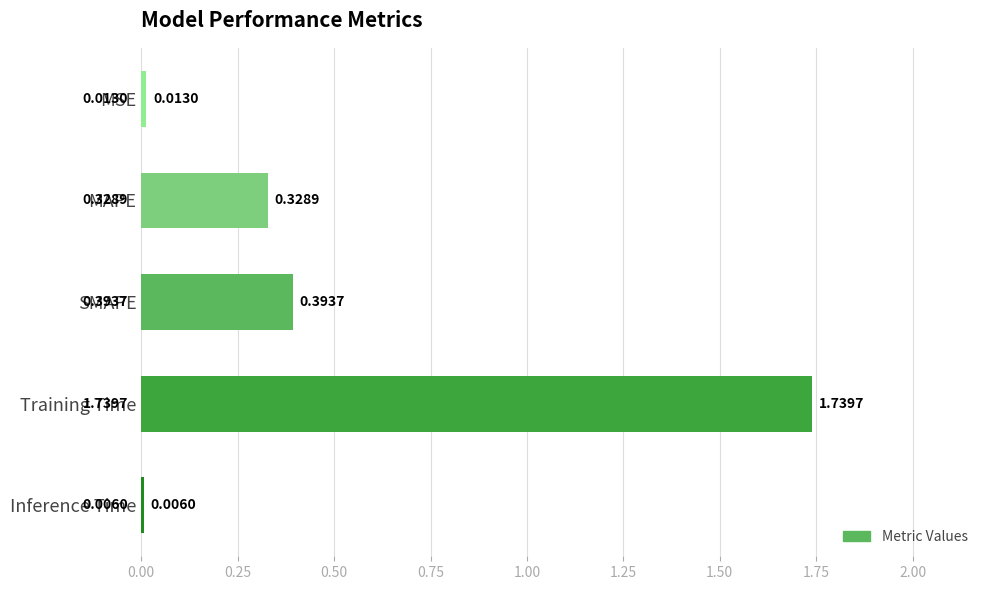

Are the bars horizontal?

Yes